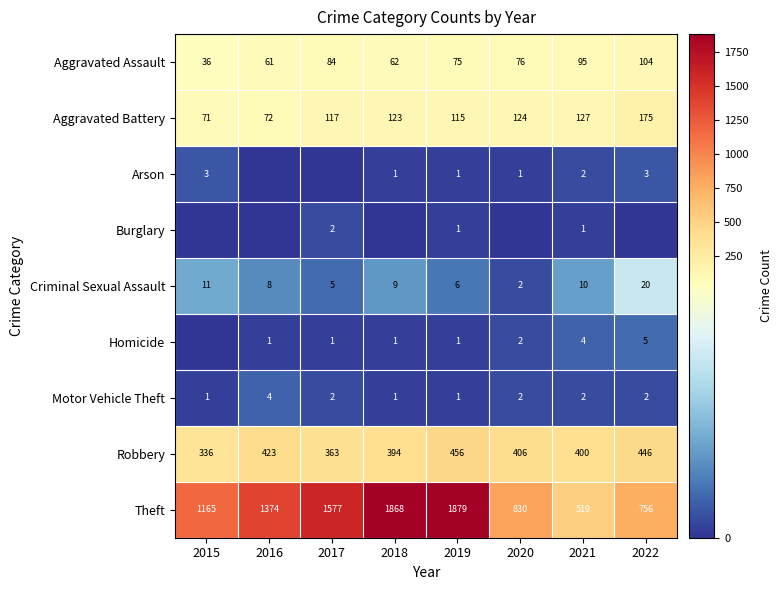

Which has a higher value, 2016 or 2017?

2017